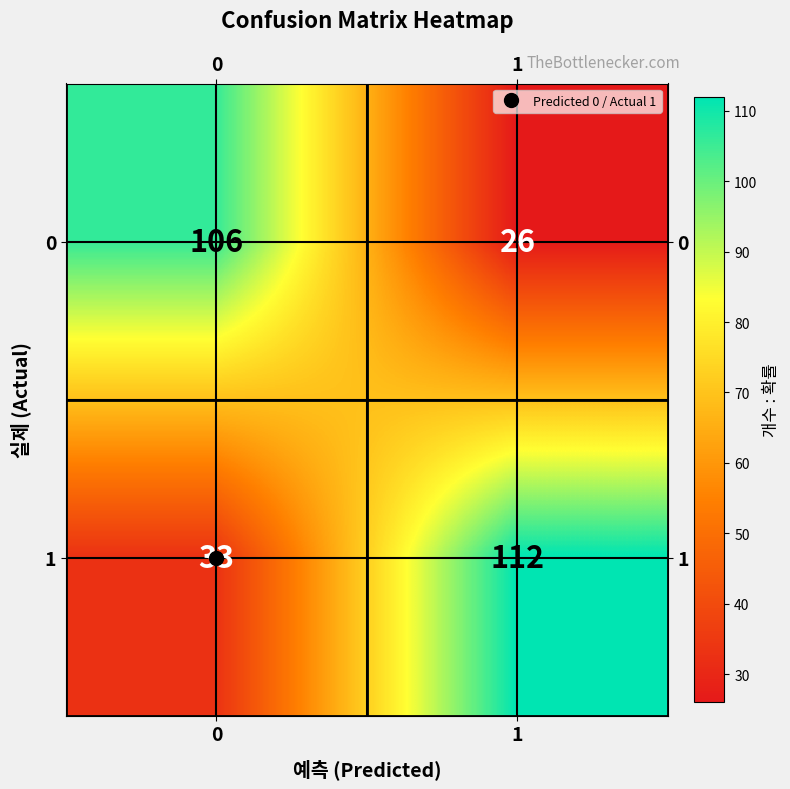

What is the spread (max minus min) of values at 1?

86